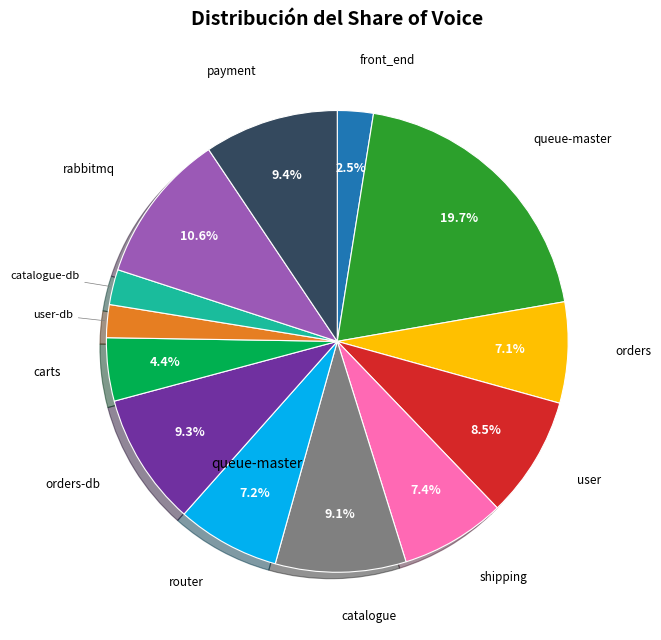

Which has a higher value, carts or router?

router